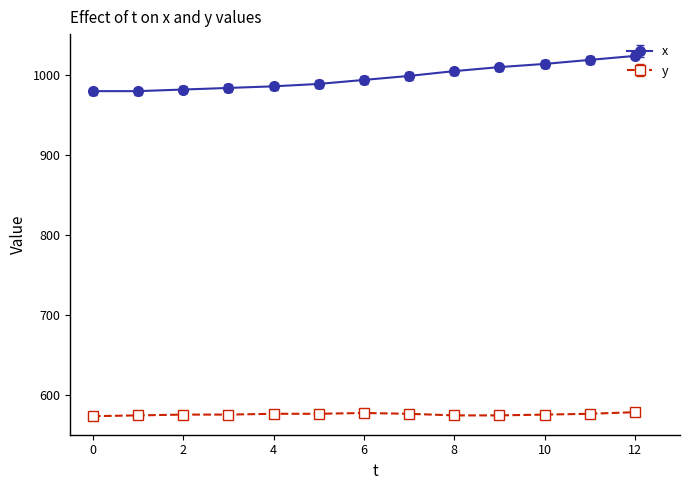

Rank the series by their average value, from highest to lowest.

x, y